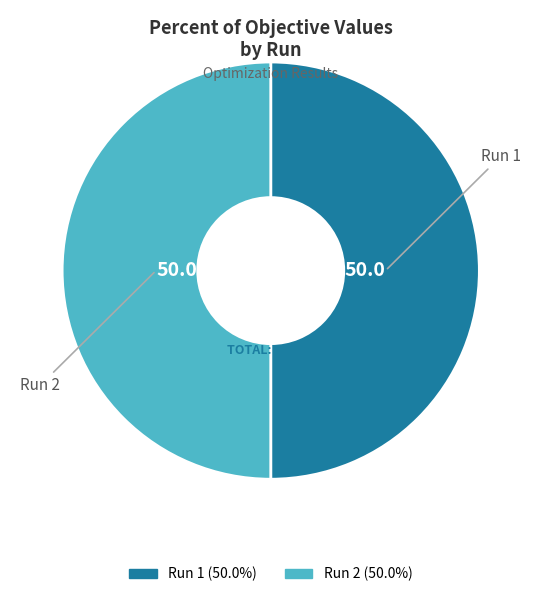

Do Run 2 and Run 1 together represent more than half of the pie?

Yes